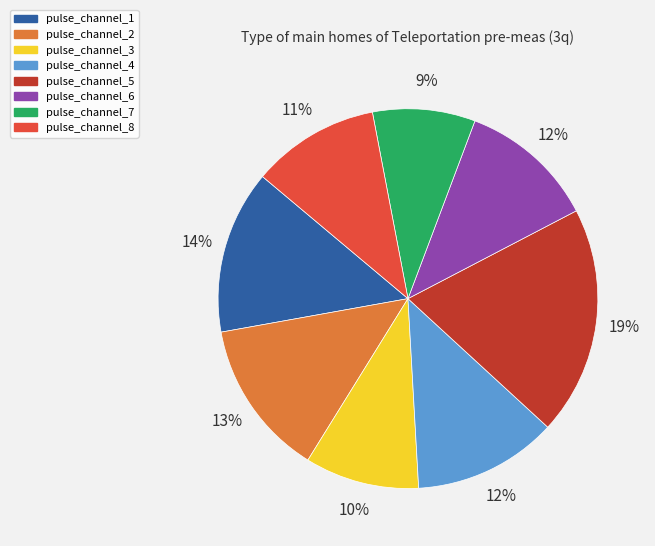

Combined, do pulse_channel_5 and pulse_channel_2 account for over 50%?

No